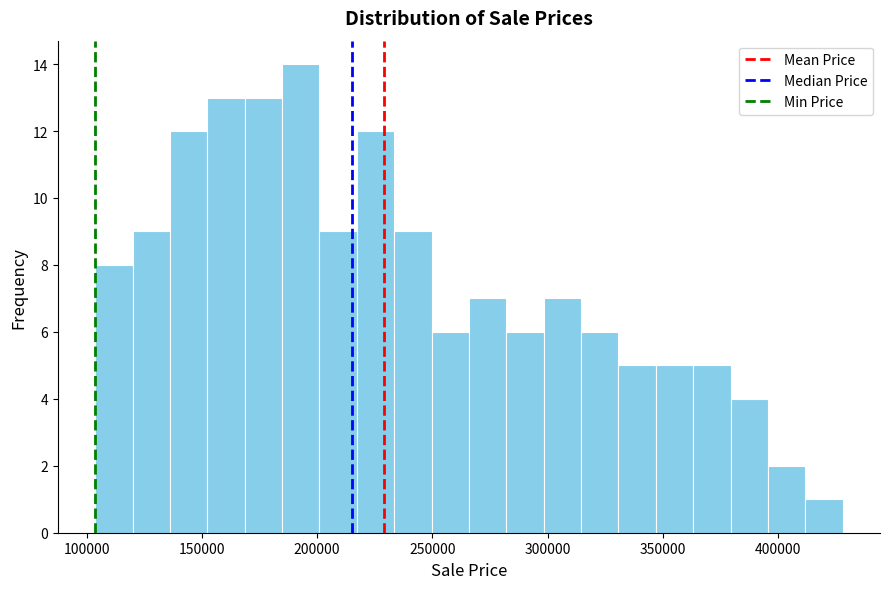

Read against the x-axis, roughly where is the centre of the tallest bar?

195000